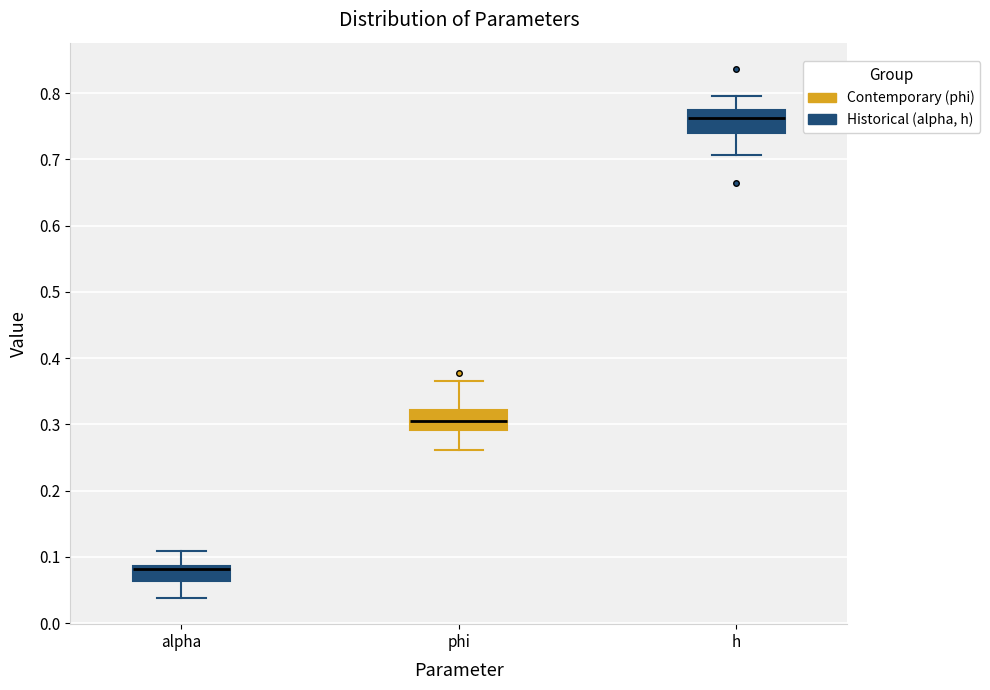

Reading left to right, transcribe this box plot: for each box, give where its median line is, the range the box spans, and where its two whiskers end, as read against the y-axis. The values are not printed on the chart, so give them approximately, as read against the axis.

alpha: median 0.08, box 0.06 to 0.09, whiskers 0.04 to 0.11
phi: median 0.31, box 0.29 to 0.32, whiskers 0.26 to 0.37
h: median 0.76, box 0.74 to 0.77, whiskers 0.71 to 0.80